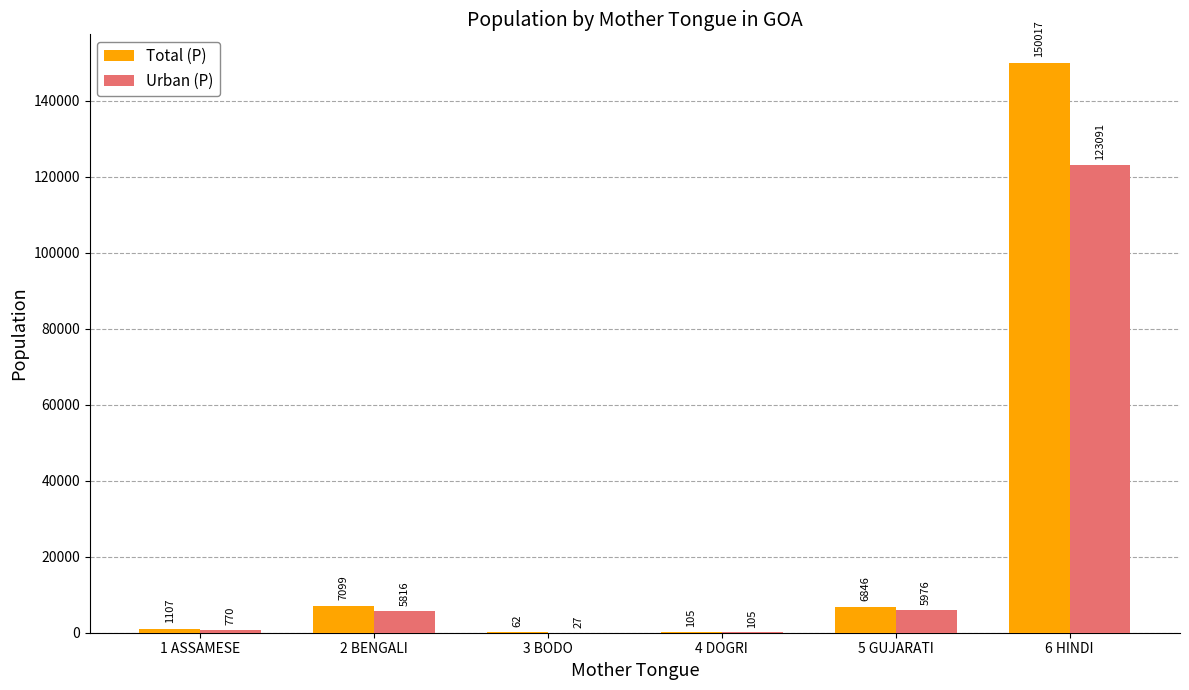

Which series has the widest spread of values?

Total (P)